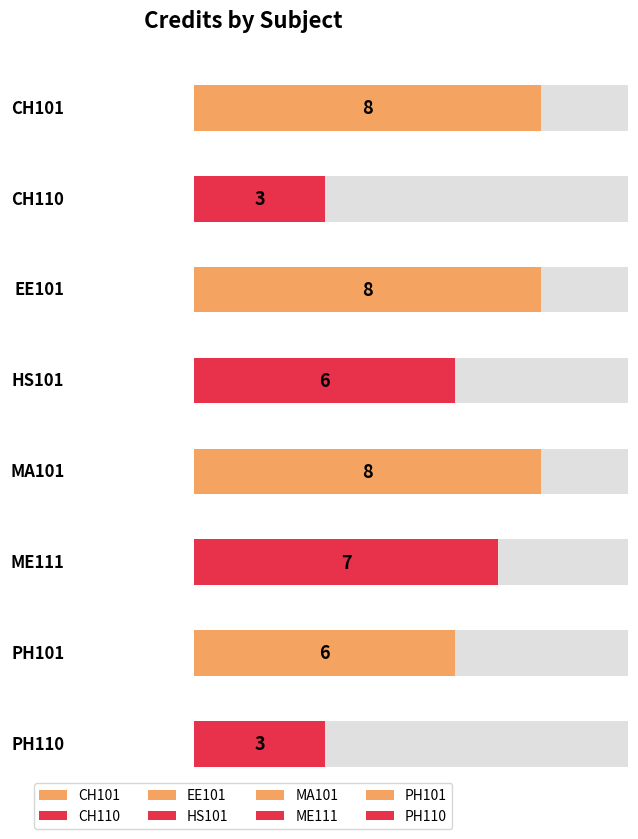

How many categories are shown in the chart?

8